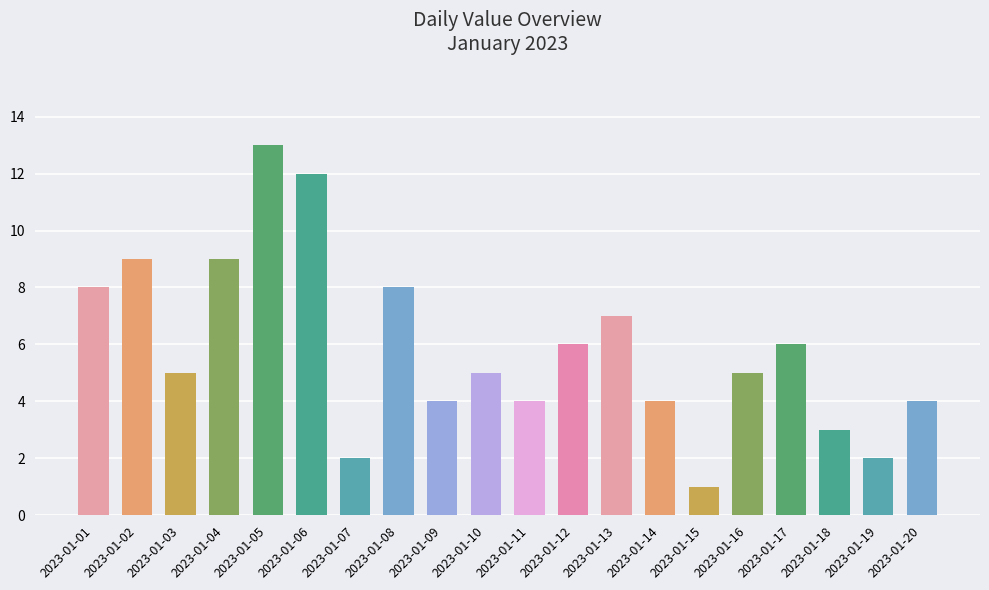

The chart shows a value of 3 at 2023-01-04. True or false?

False